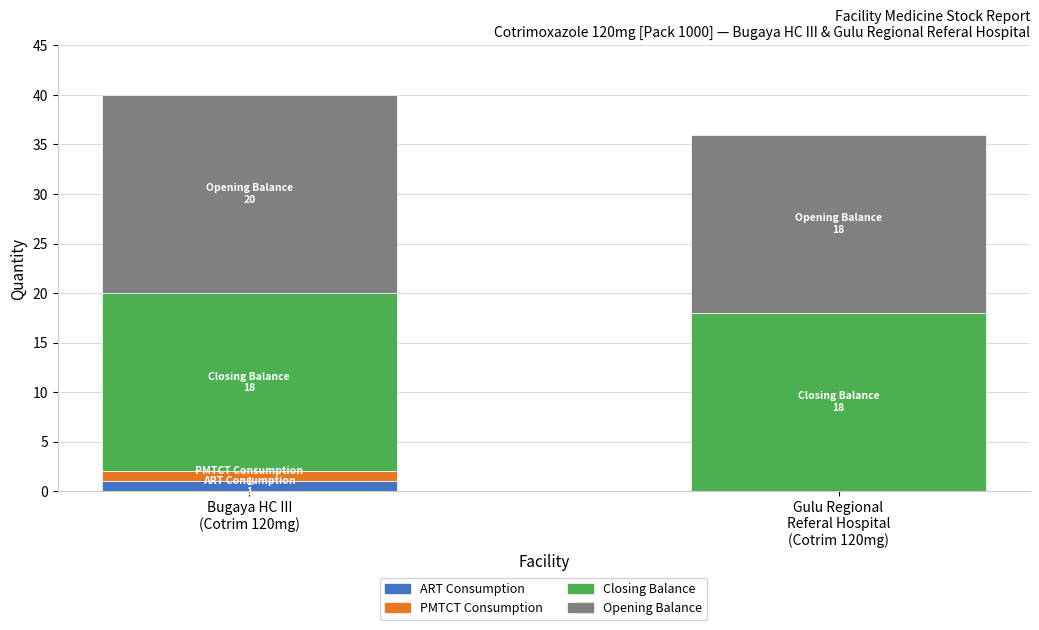

What are all the series names shown in the legend?

ART Consumption, PMTCT Consumption, Closing Balance, Opening Balance